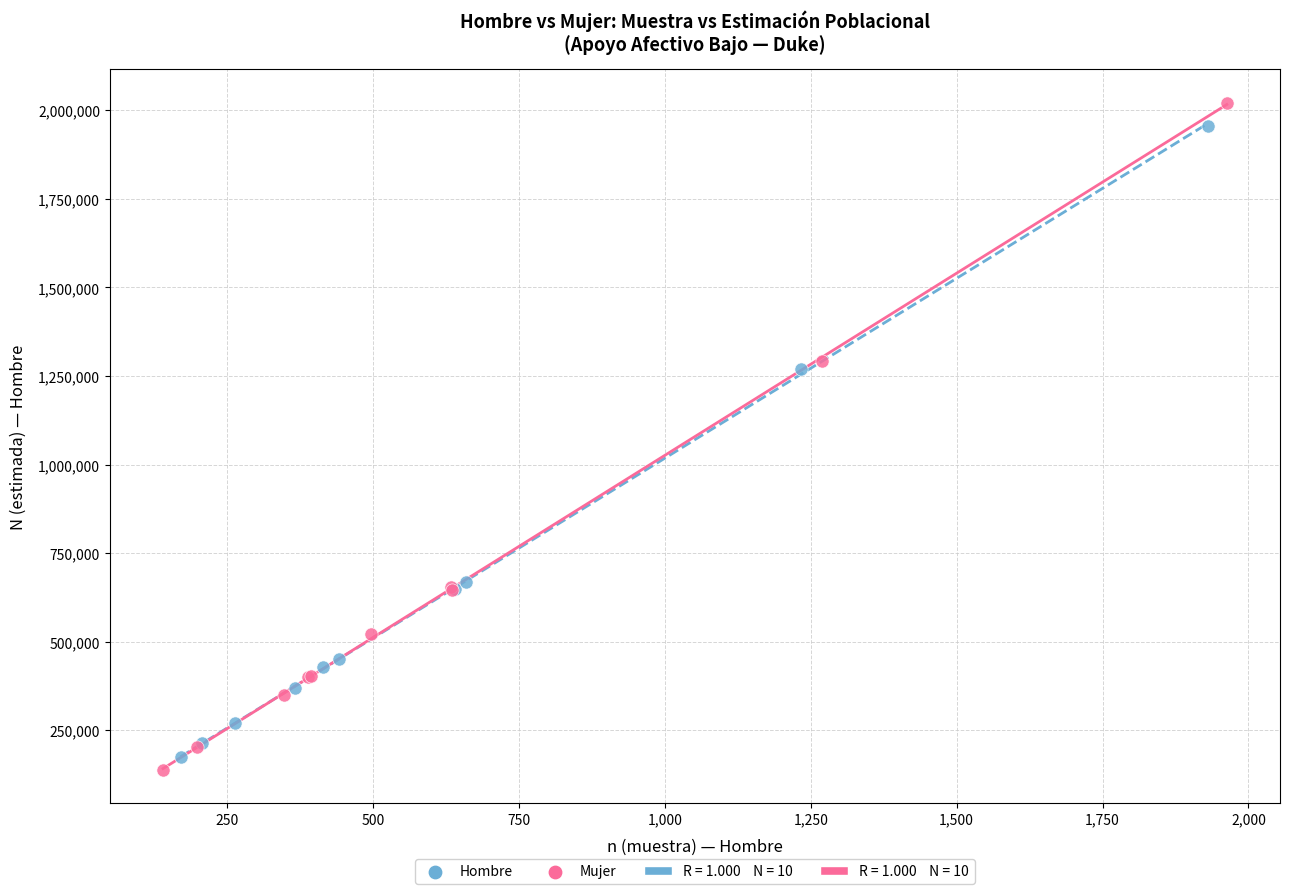

Which series reaches the minimum Y coordinate?

Mujer